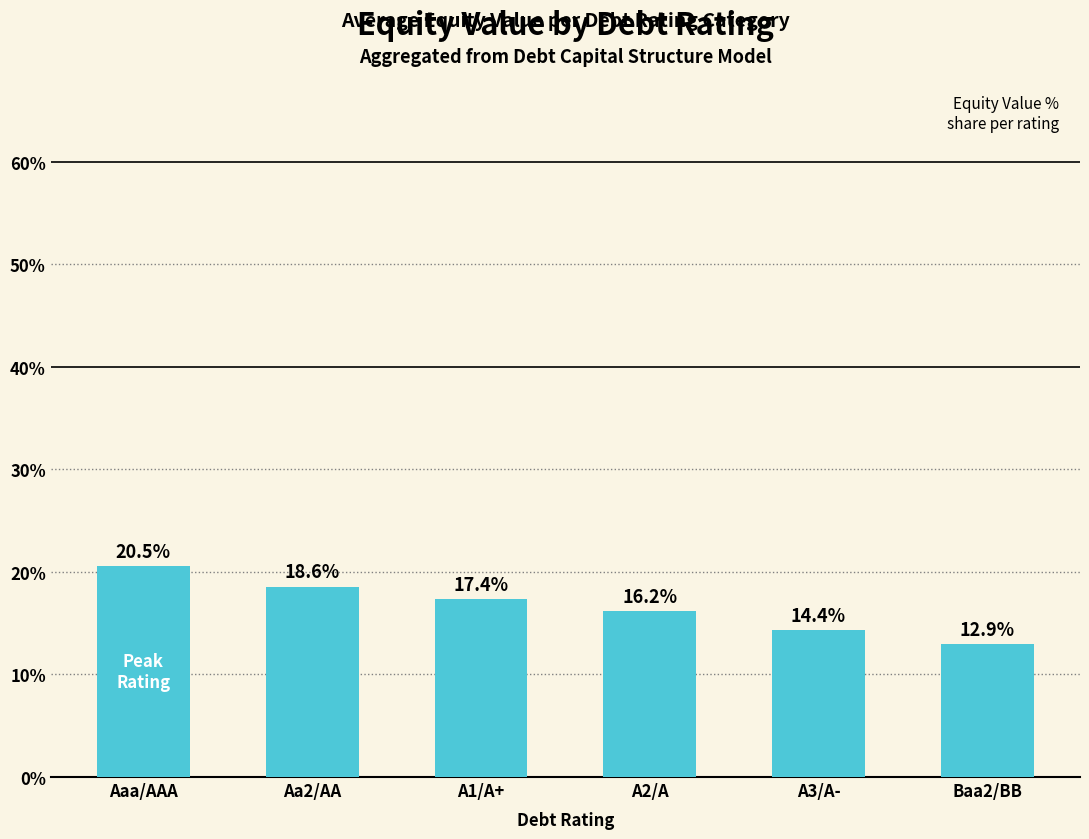

Which category has the highest value across all series?

Aaa/AAA